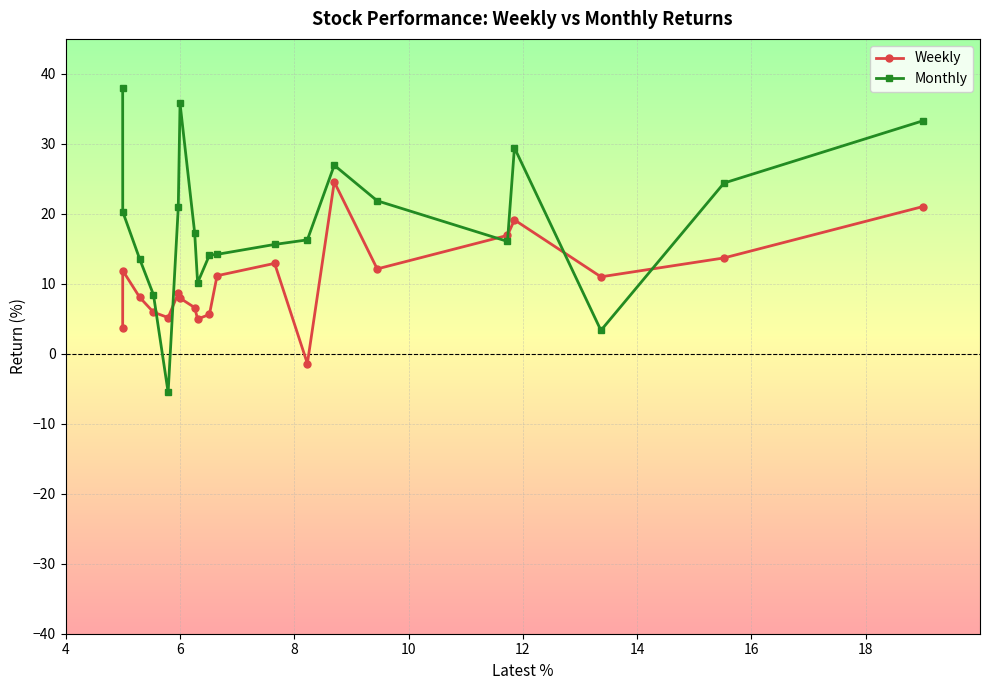

What is the value of the Monthly point at the 2nd from the left?

20.3